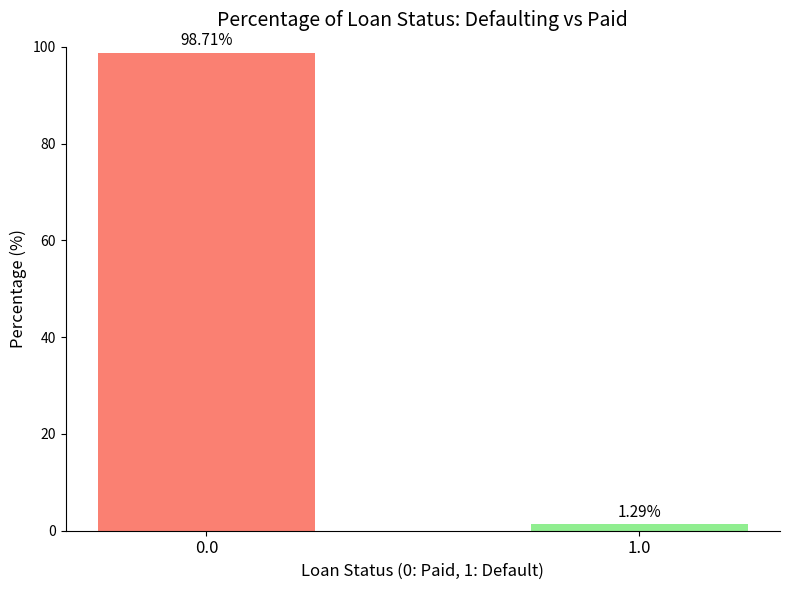

List the labels in order of value, largest first.

0.0, 1.0